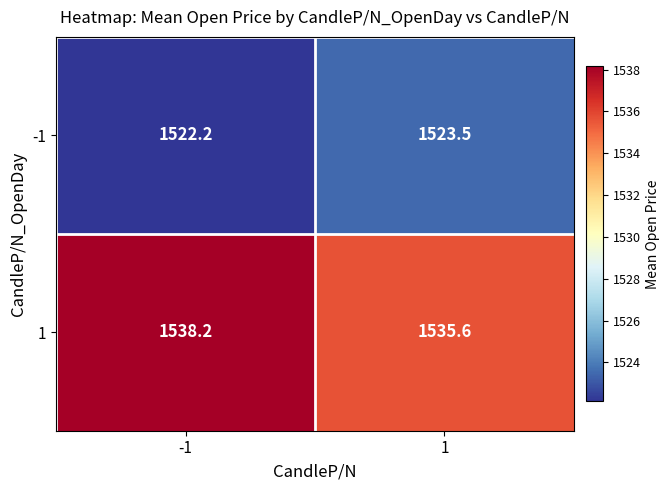

Reading left to right, what are all the values shown in this chart?

-1: 1522.2	1523.5
1: 1538.2	1535.6